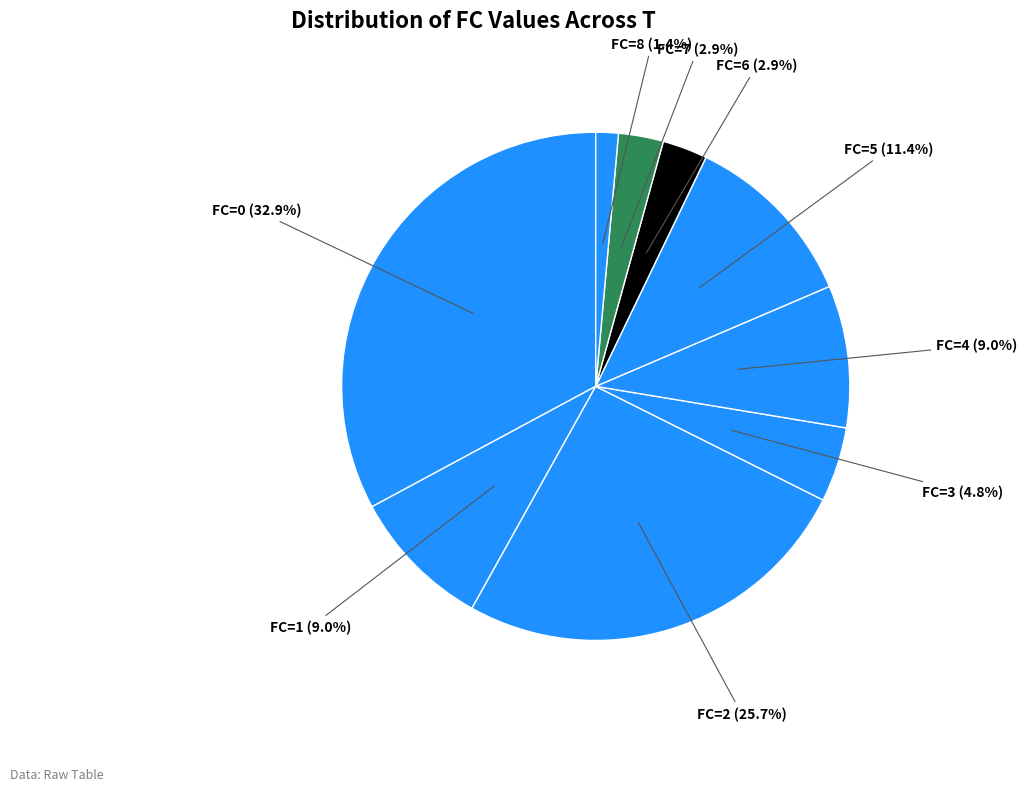

How many segments does this pie chart have?

9